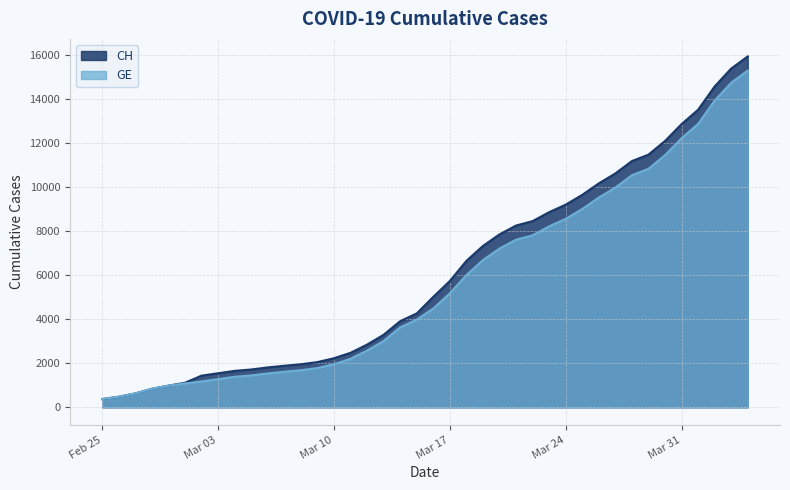

Where is CH nearest to the value 8150?

2020-03-21